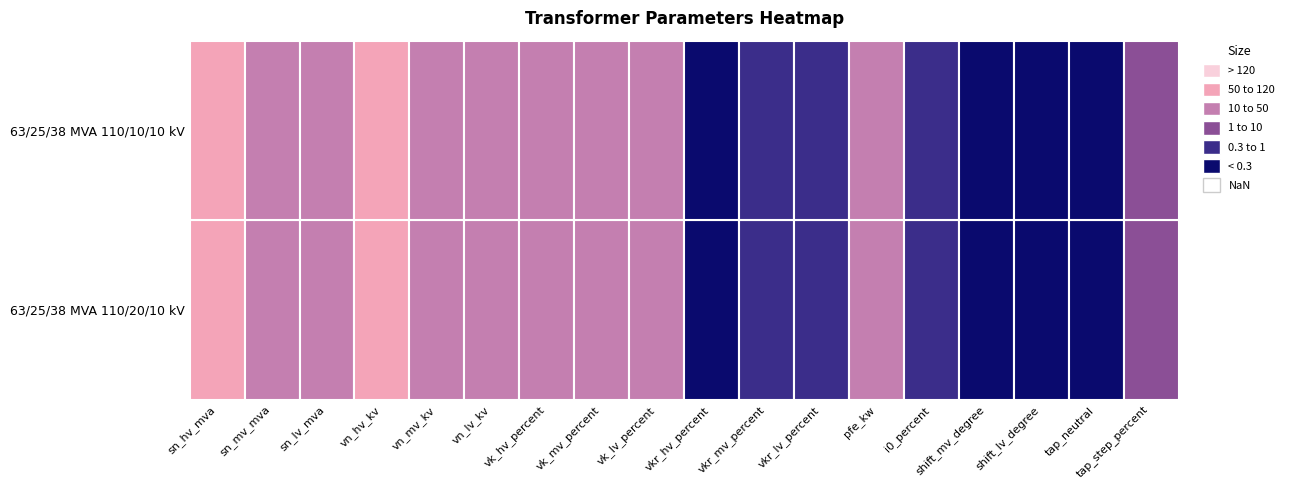

Rank the series at pfe_kw from highest to lowest value.

63/25/38 MVA 110/20/10 kV, 63/25/38 MVA 110/10/10 kV